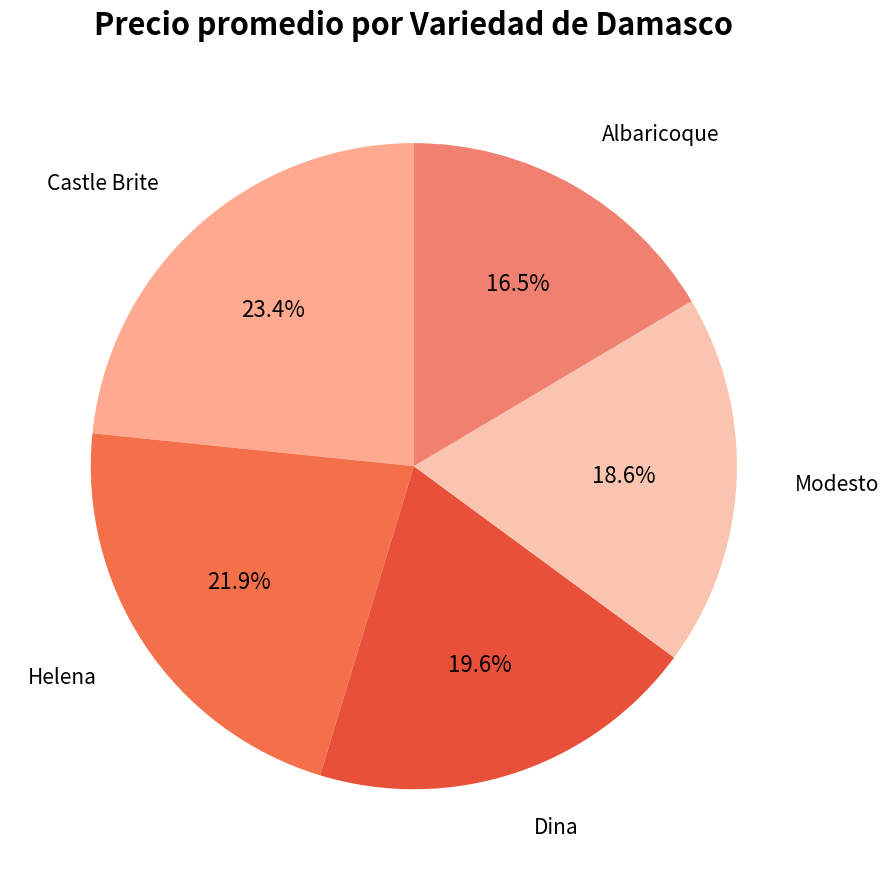

Count the number of slices in the pie.

5